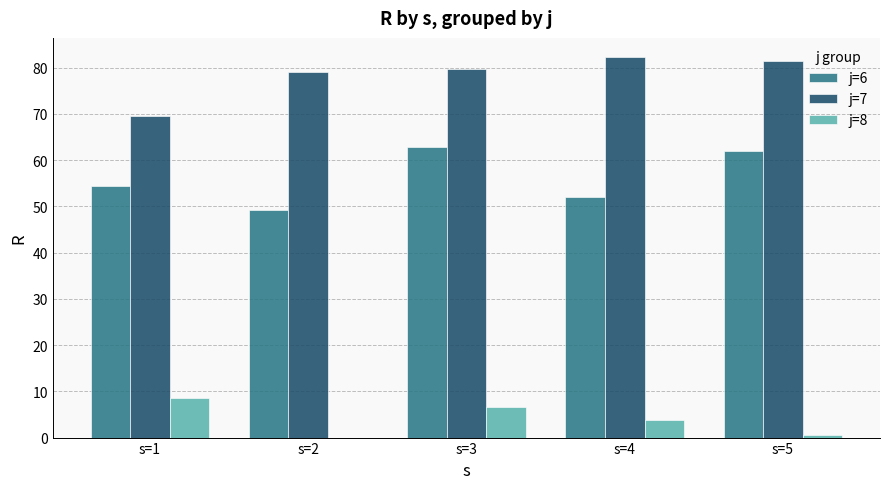

Where does the j=8 series first go above 3?

s=1